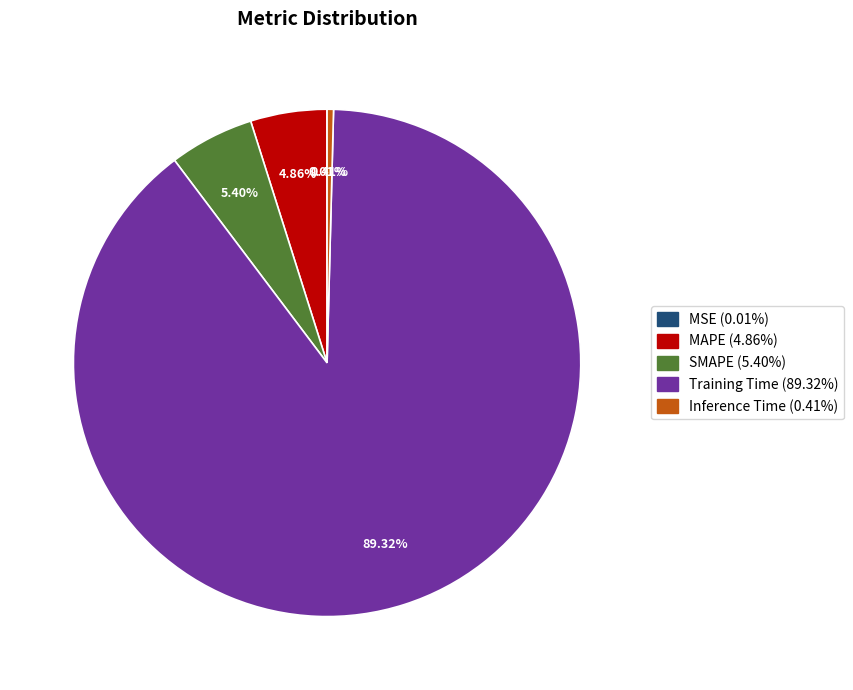

To the nearest percent, what portion does SMAPE represent?

5%